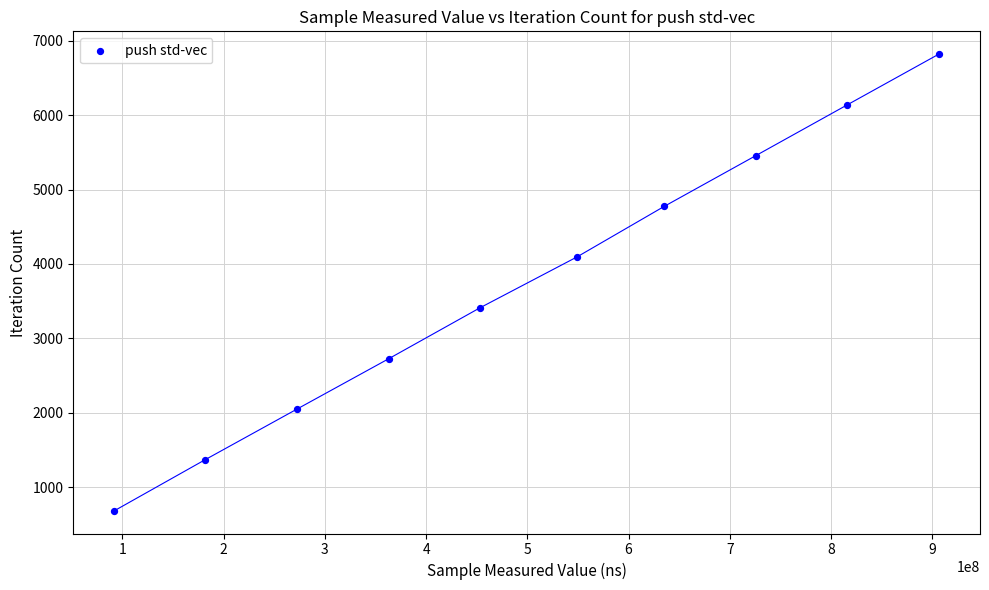

What is the average X value?

499475604